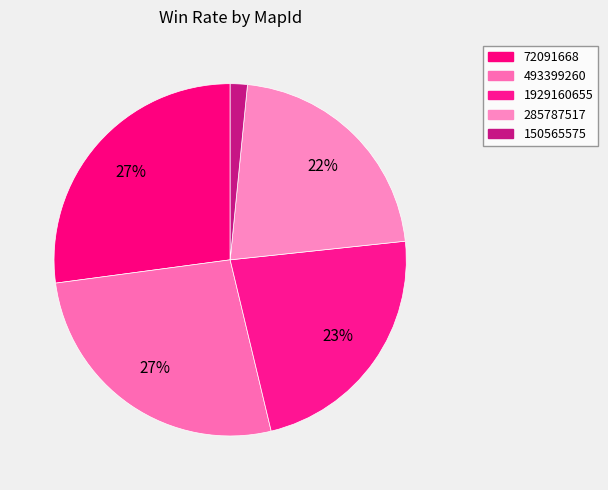

To the nearest percent, what portion does 1929160655 represent?

23%